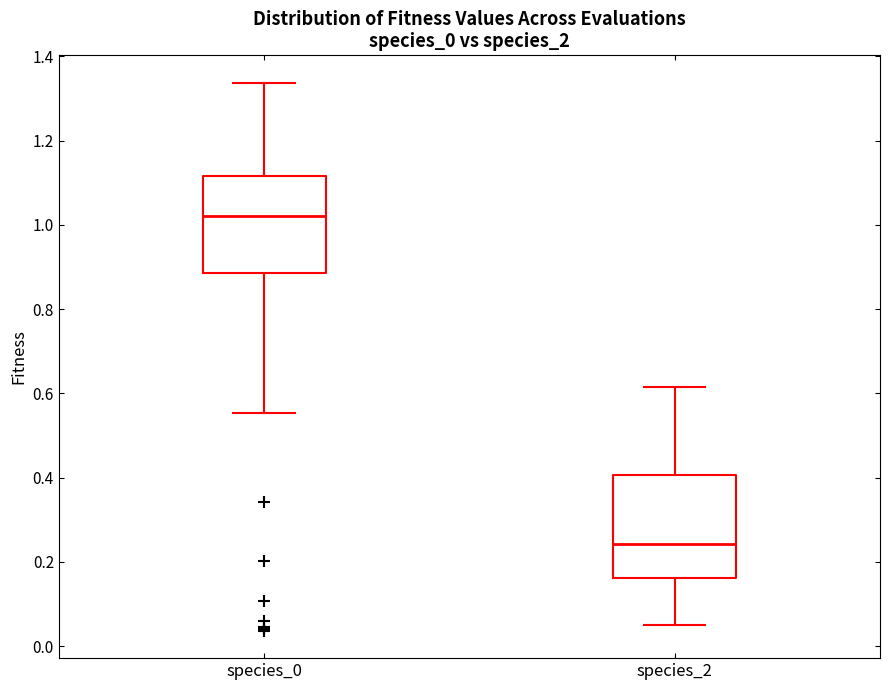

Reading left to right, transcribe this box plot: for each box, give where its median line is, the range the box spans, and where its two whiskers end, as read against the y-axis. The values are not printed on the chart, so give them approximately, as read against the axis.

species_0: median 1.02, box 0.88 to 1.12, whiskers 0.56 to 1.34
species_2: median 0.24, box 0.16 to 0.40, whiskers 0.06 to 0.62